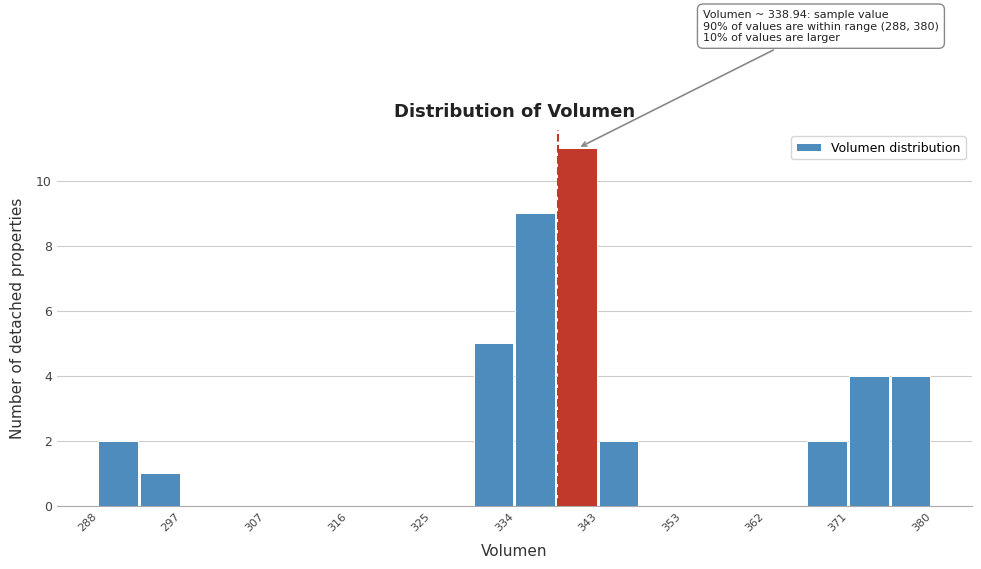

Which range on the x-axis has the tallest bar?

339 to 343